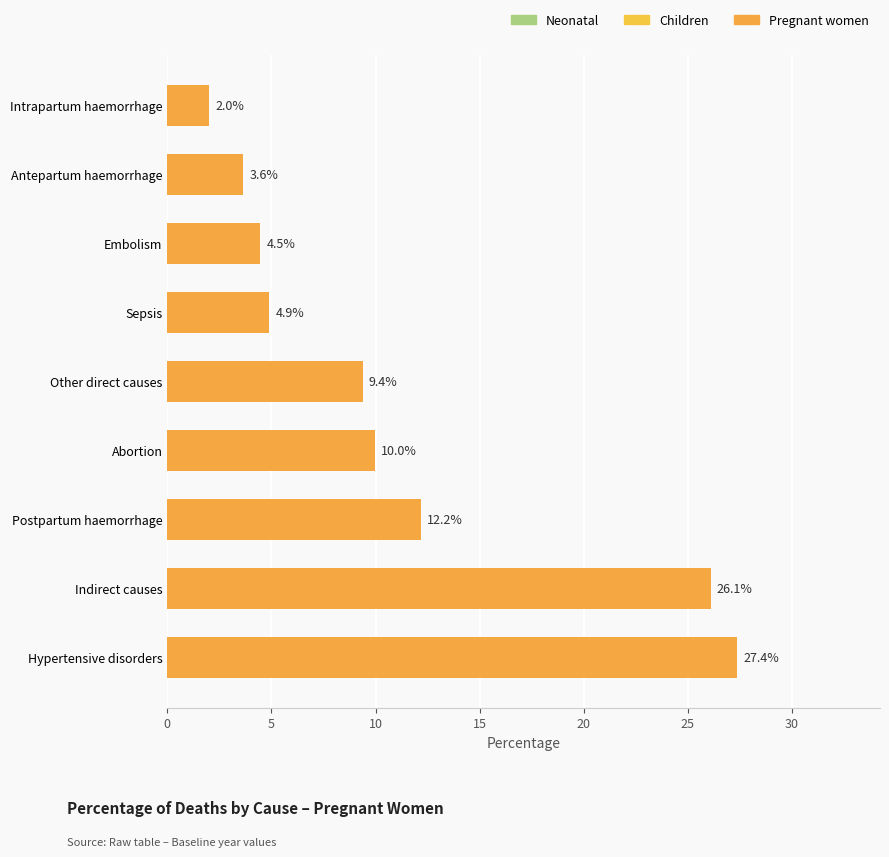

Which has a higher value, Indirect causes or Antepartum haemorrhage?

Indirect causes